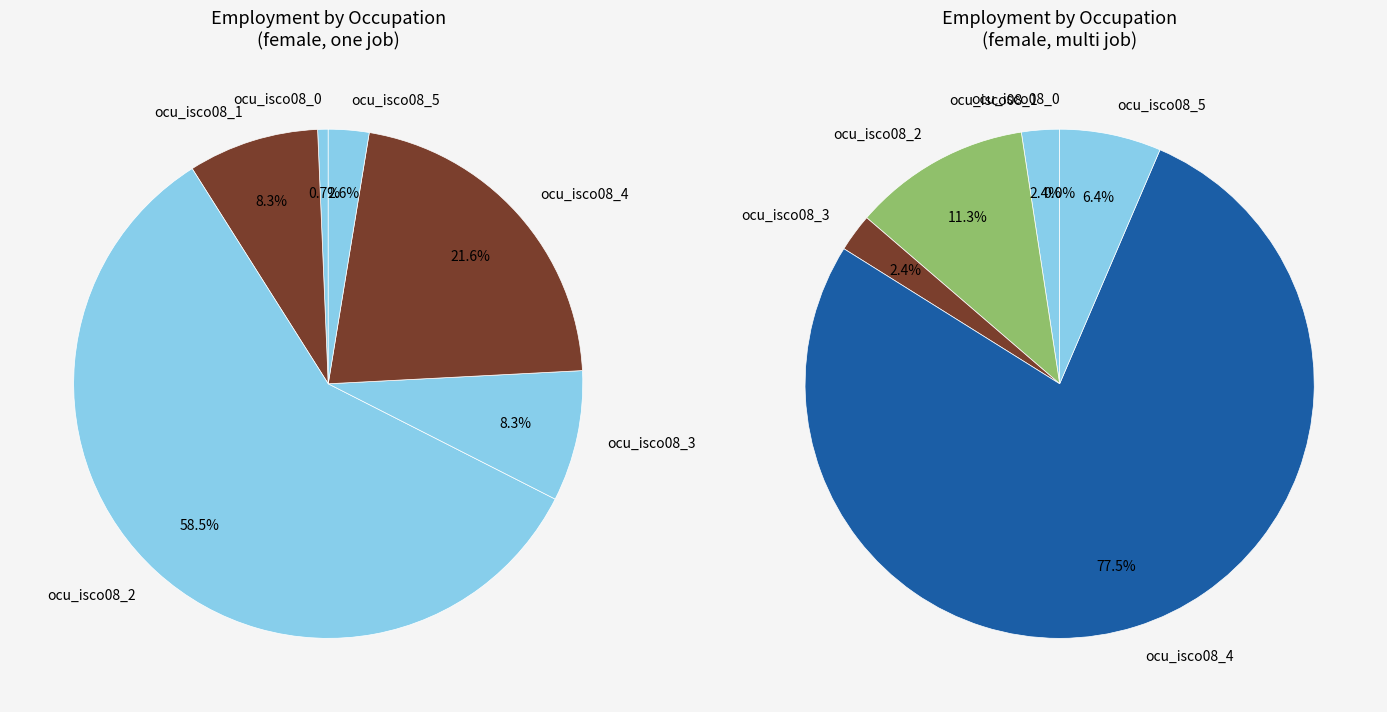

Does ocu_isco08_5 account for over 50% of the chart?

No